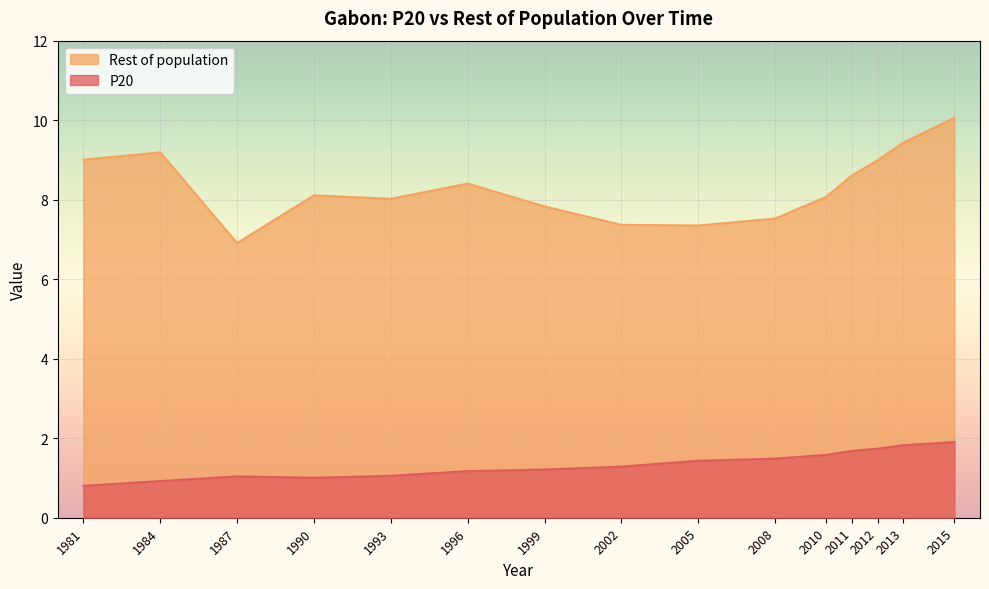

What is the difference between the Rest of population values at 1990 and 1987?

1.2